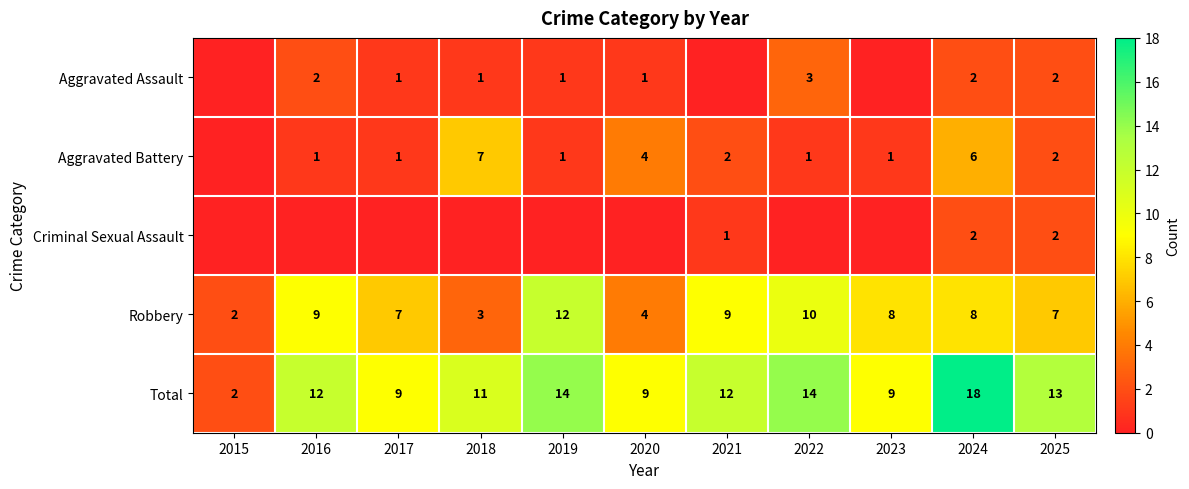

Between 2023 and 2015, which is larger?

2023